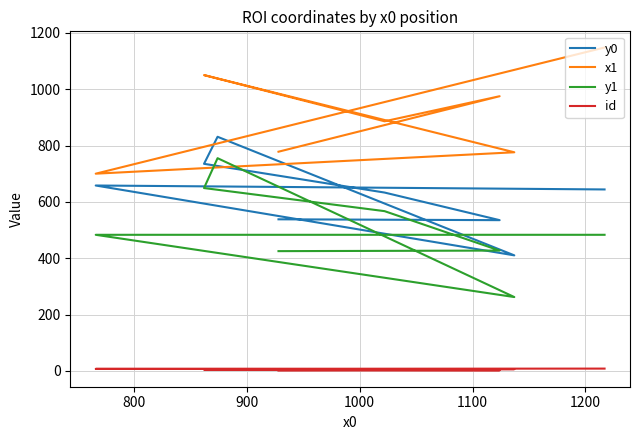

At how many categories does at least one series exceed 591?

8